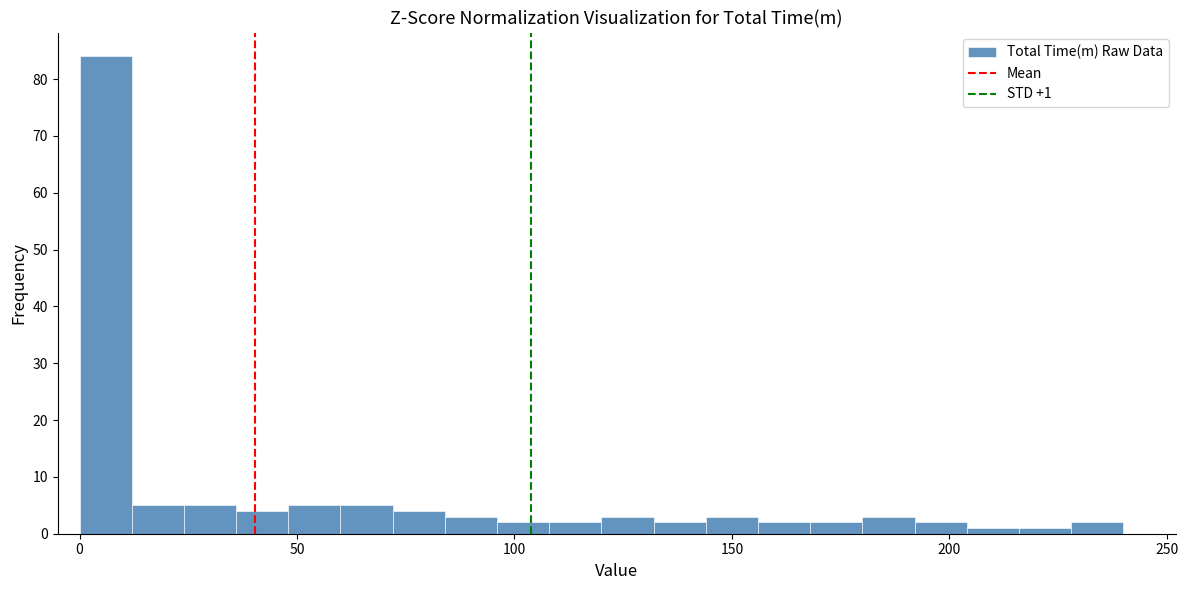

Around what value on the x-axis is the tallest bar? Give the approximate position of its centre, as read against the axis.

5